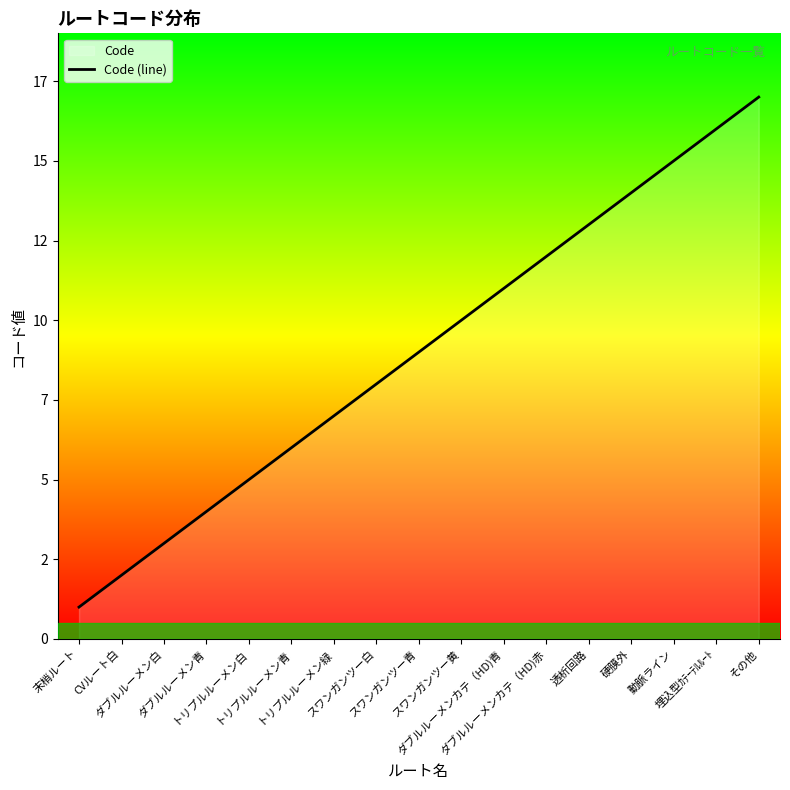

At which label is the value closest to 9?

スワンガンツー青